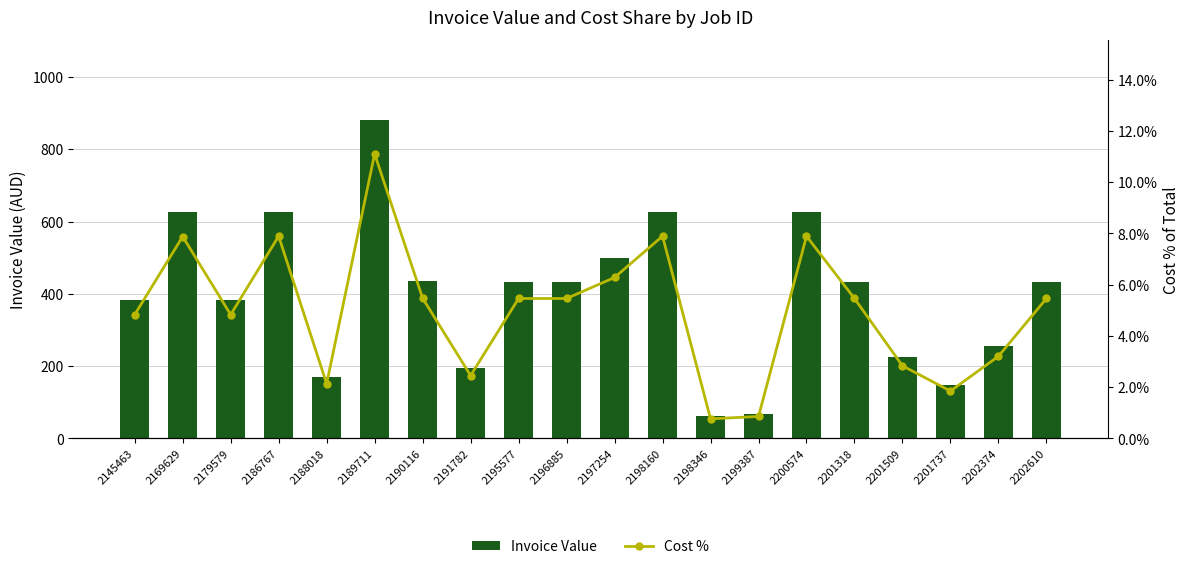

Which series has the largest range (max minus min)?

Invoice Value